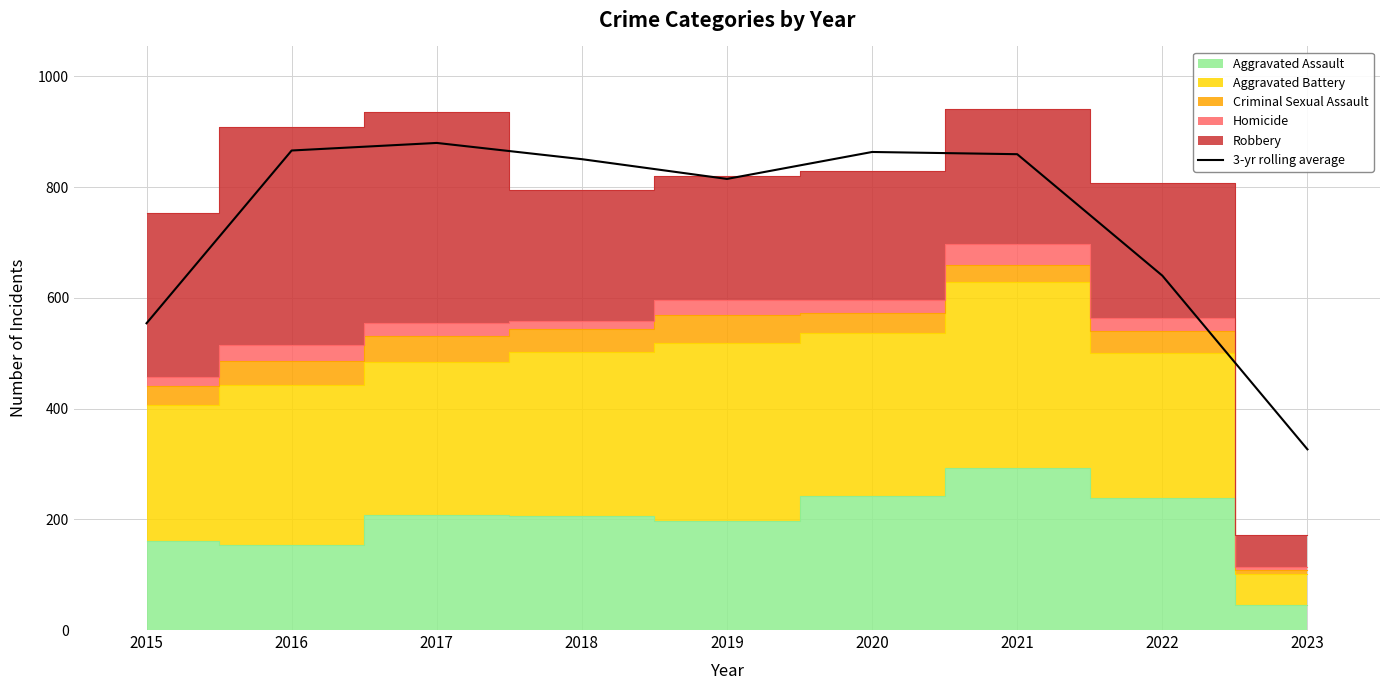

Reading right to left, transcribe all the data shown in this chart.

326.3	640.0	859.3	863.3	814.7	850.3	879.7	866.0	554.0